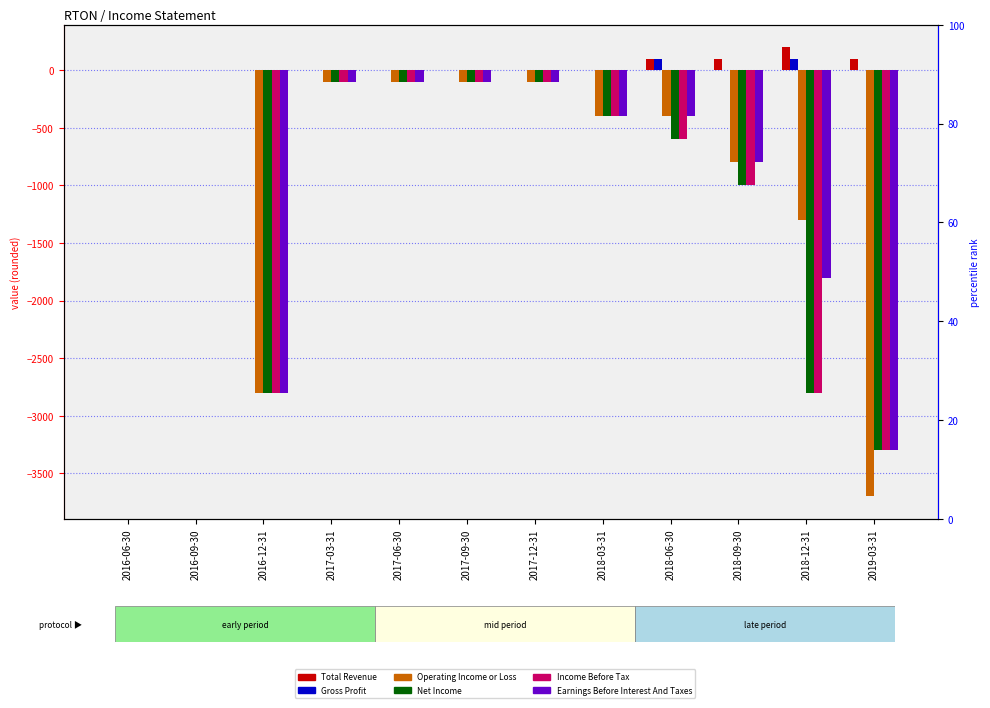

What is the difference between the maximum and second lowest values in the Operating Income or Loss series?

2800